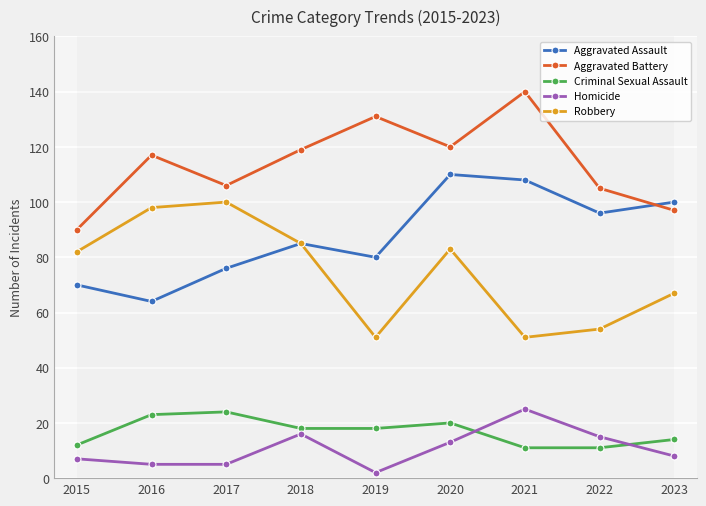

The value of Aggravated Battery at 2021 is 186. True or false?

False